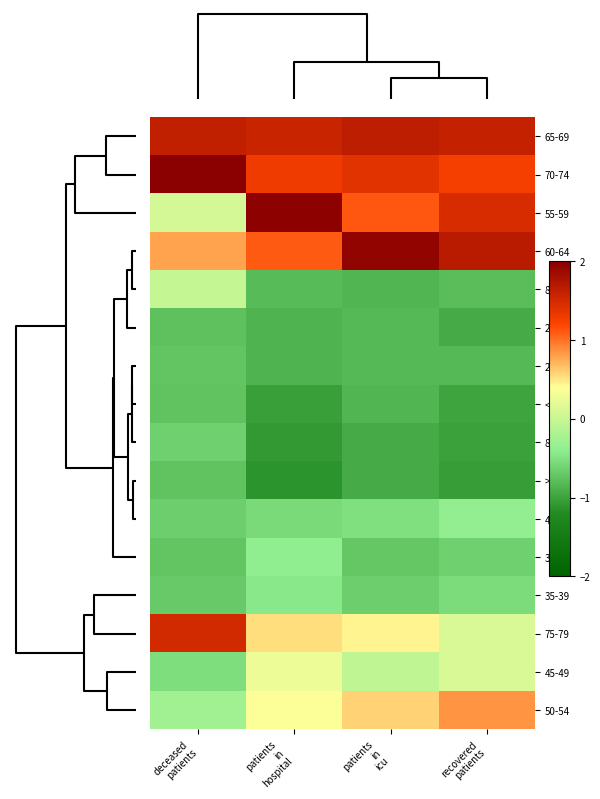

Count the number of data series in this chart.

16